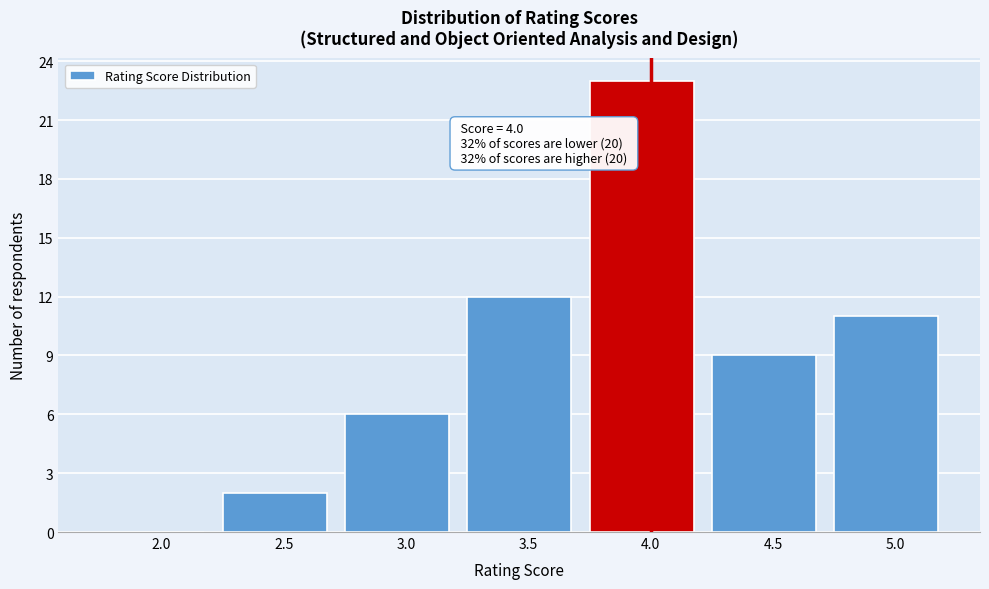

Reading left to right, list all the values displayed in this chart.

2.0=0	2.5=2	3.0=6	3.5=12	4.0=23	4.5=9	5.0=11